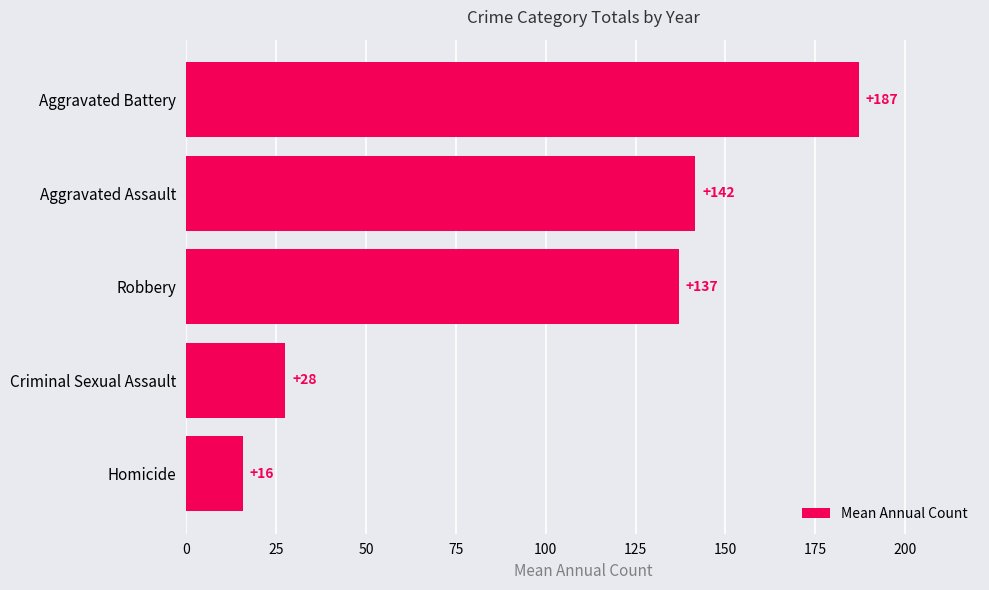

True or false: the data shows 3.5 at Homicide.

False